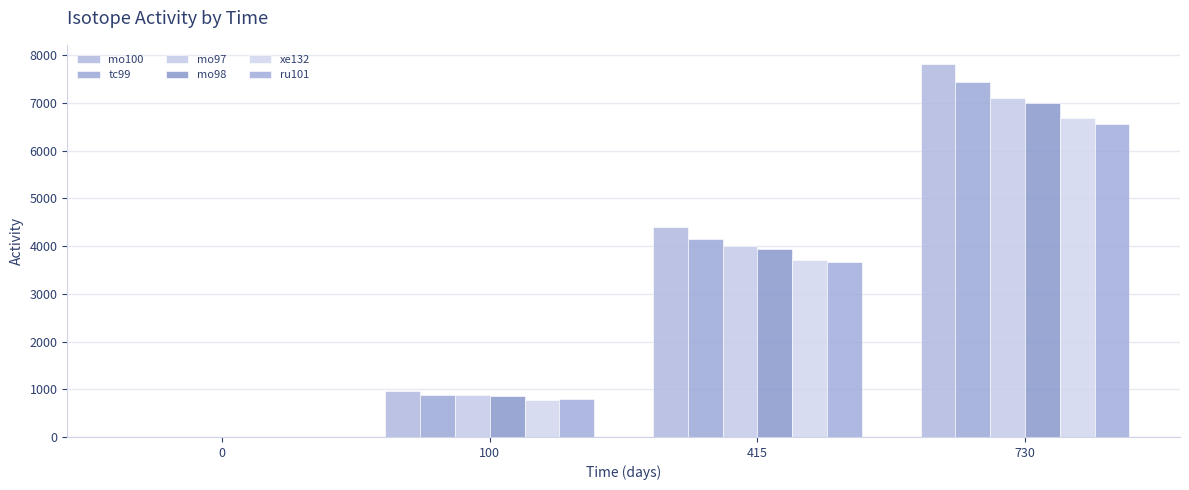

What is the difference between the ru101 values at 100 and 730?

5769.7